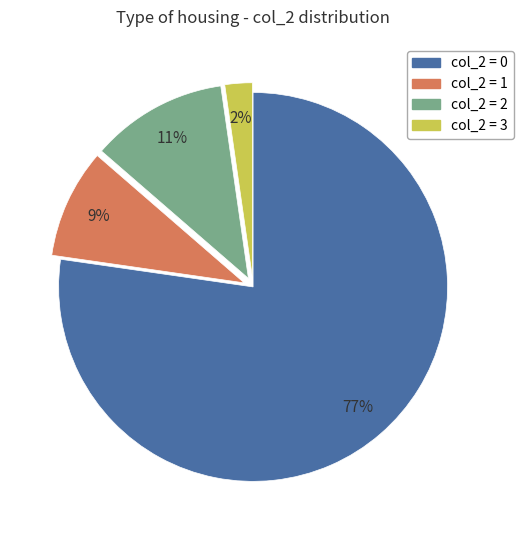

How many slices are in this pie chart?

4